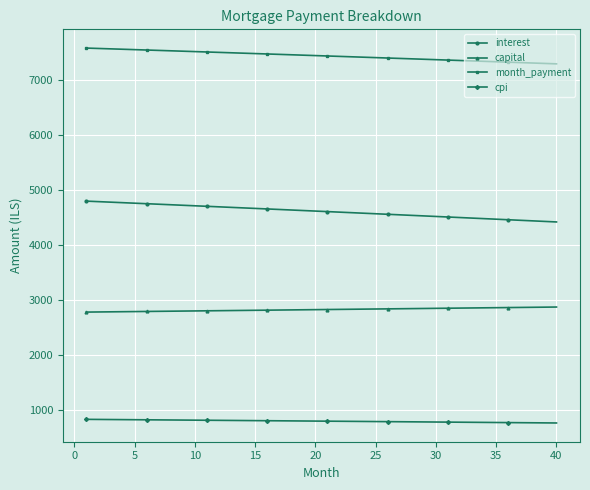

What are all the series names shown in the legend?

interest, capital, month_payment, cpi